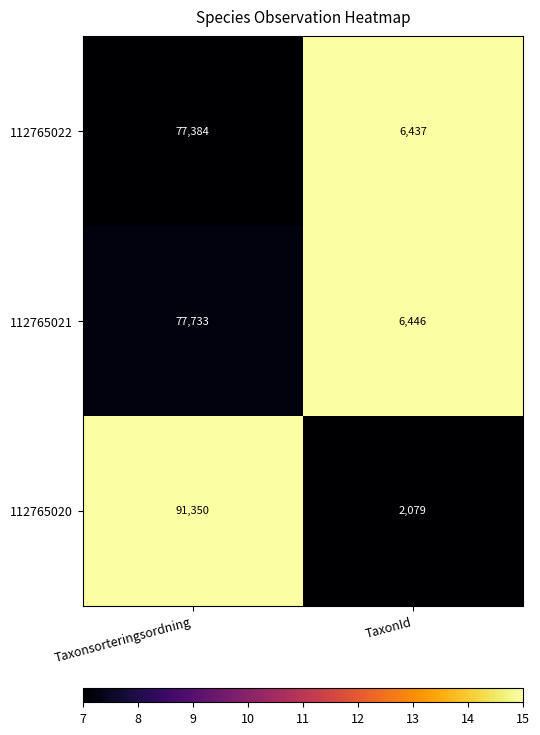

Which series changed the most between Taxonsorteringsordning and TaxonId?

112765020